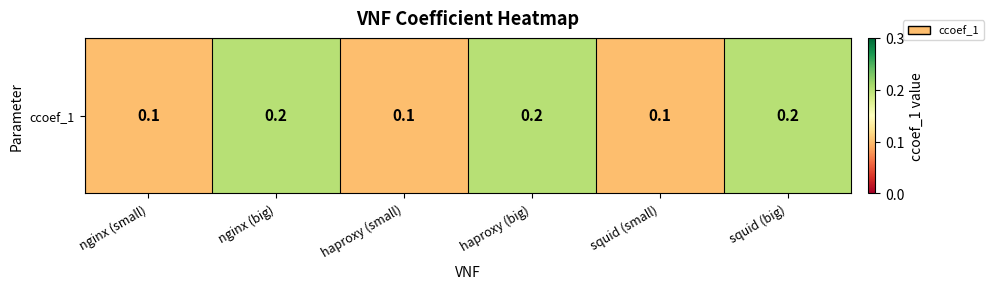

What is the sum of the values at nginx (small) and squid (small)?

0.2